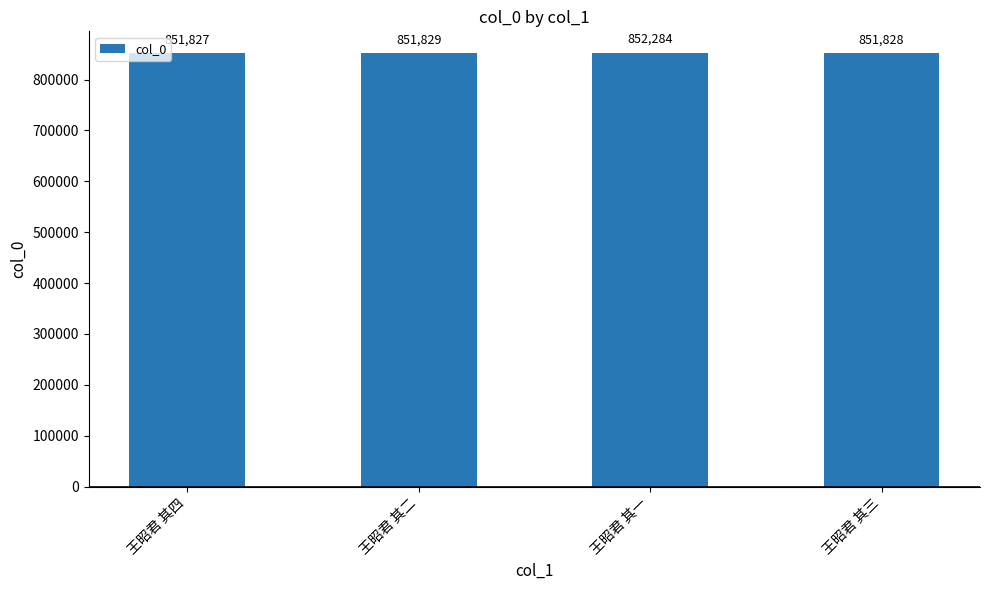

What is the difference between the second highest and second lowest values?

1